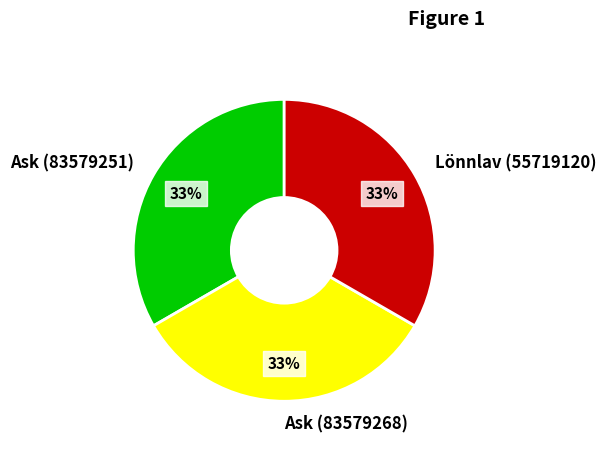

Does Ask (83579268) account for over 50% of the chart?

No